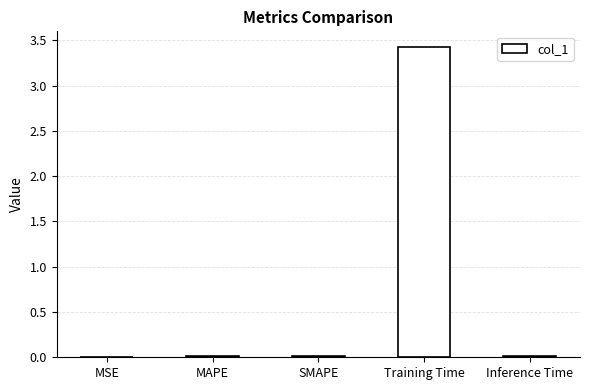

Between Training Time and Inference Time, which is larger?

Training Time